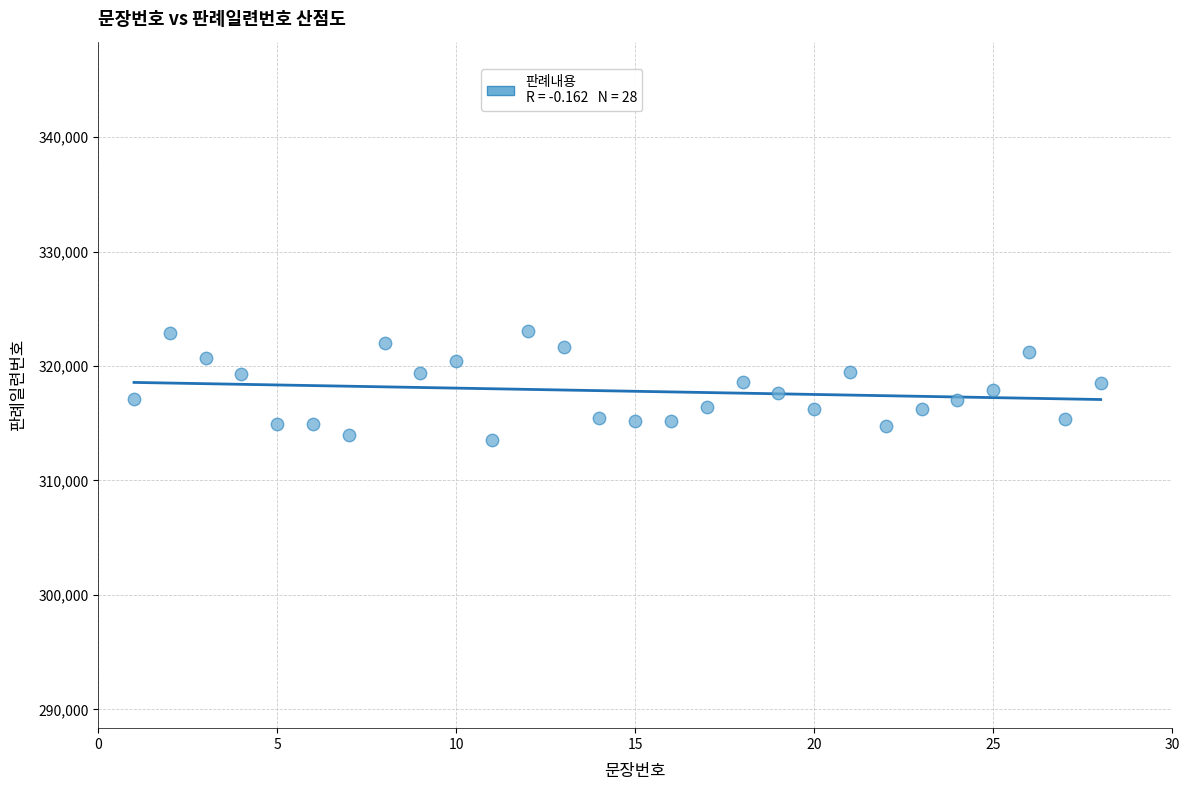

What is the range of Y values (max minus min)?

9493.3